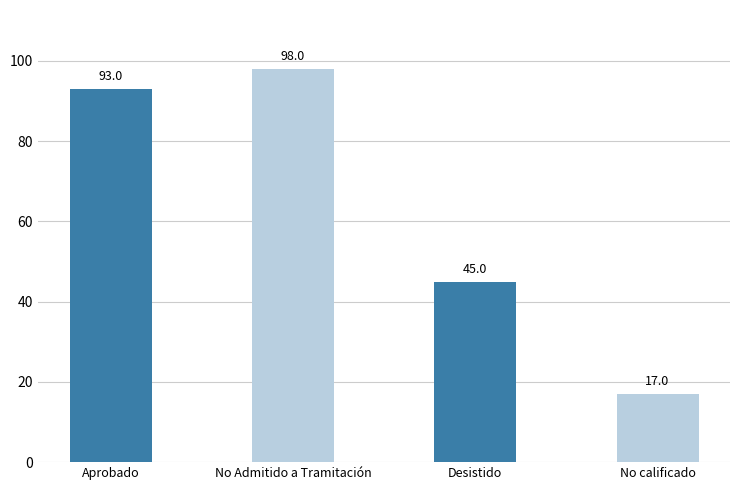

What is the label of the 2nd bar from the left?

No Admitido a Tramitación